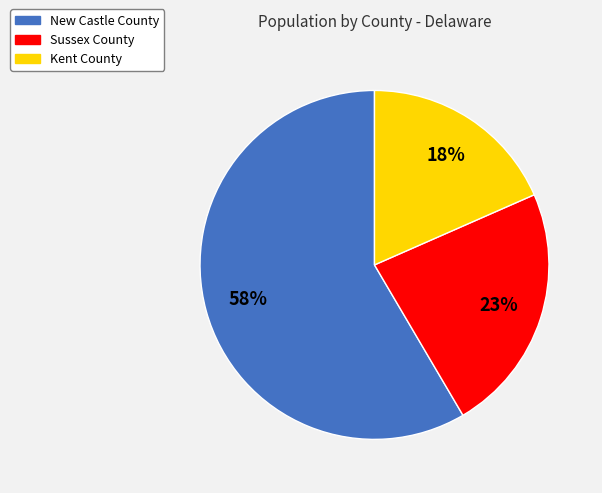

Count the number of slices in the pie.

3